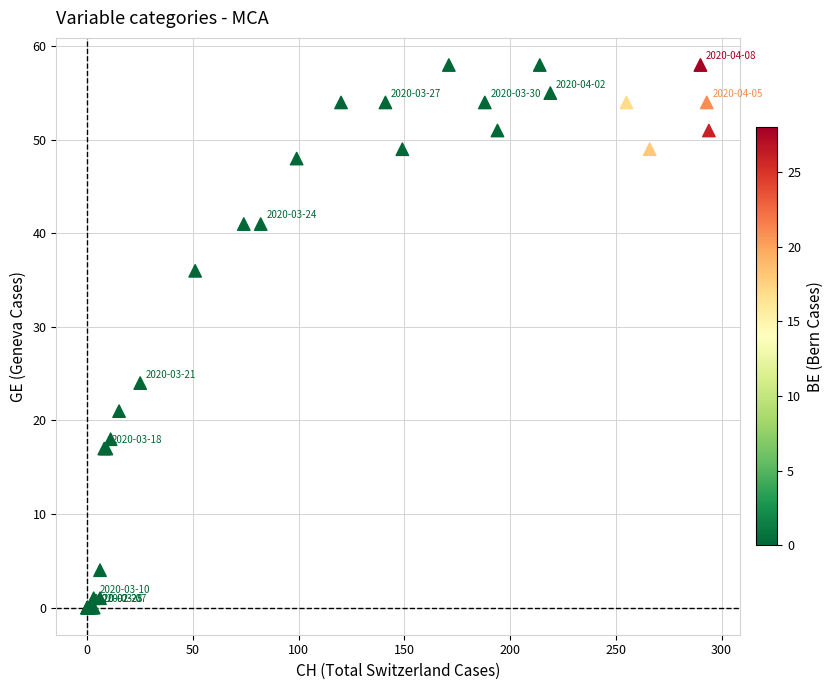

What Y value in the scatter plot is closest to 29?

24